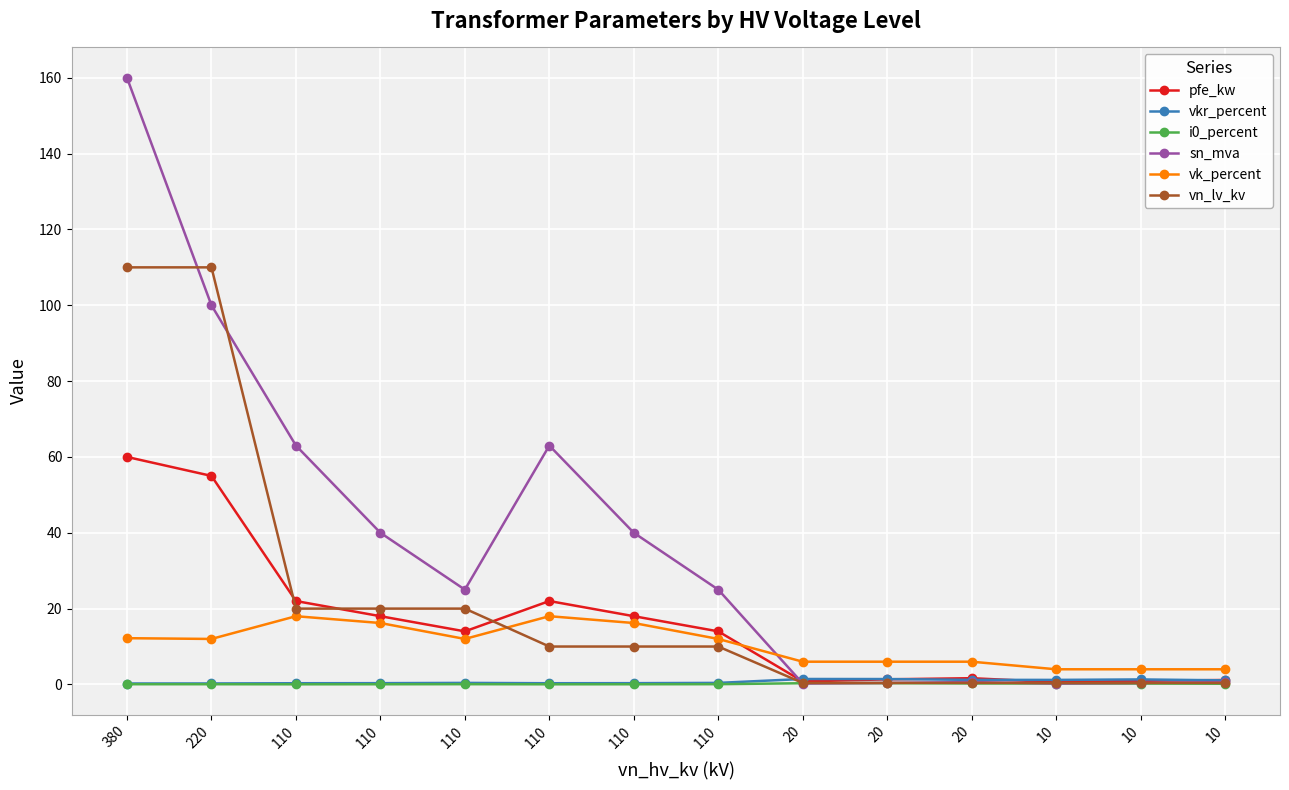

How many lines are shown in the chart?

6